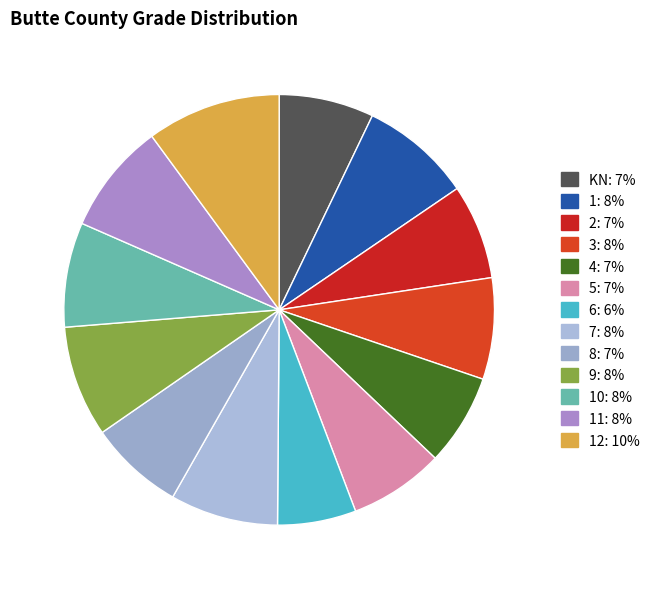

How many segments does this pie chart have?

13